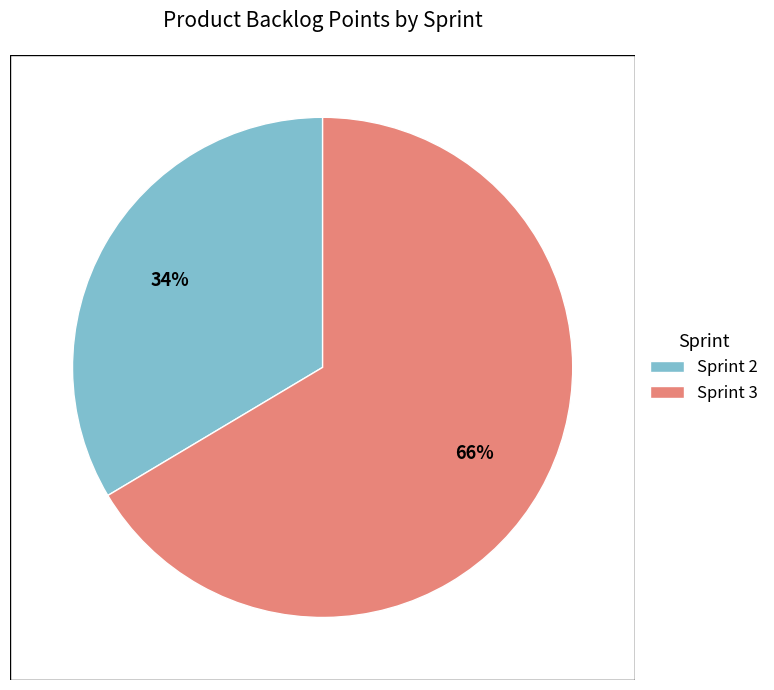

How many slices are in this pie chart?

2